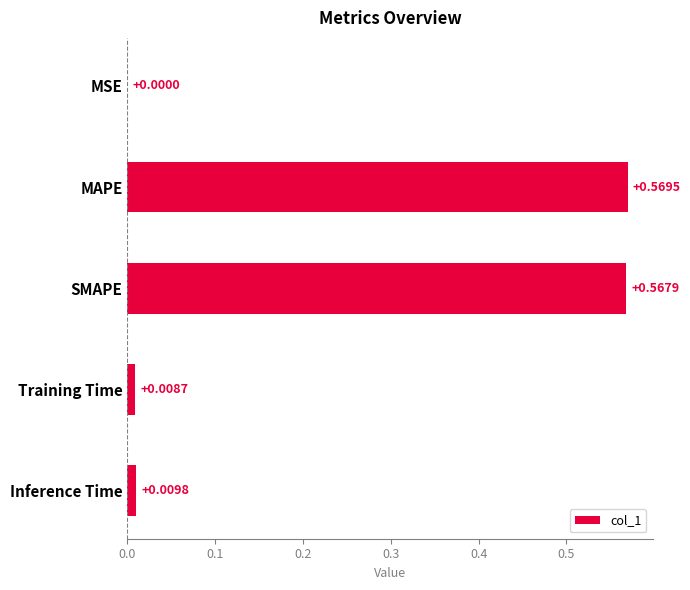

At which label is the value closest to 0?

MSE